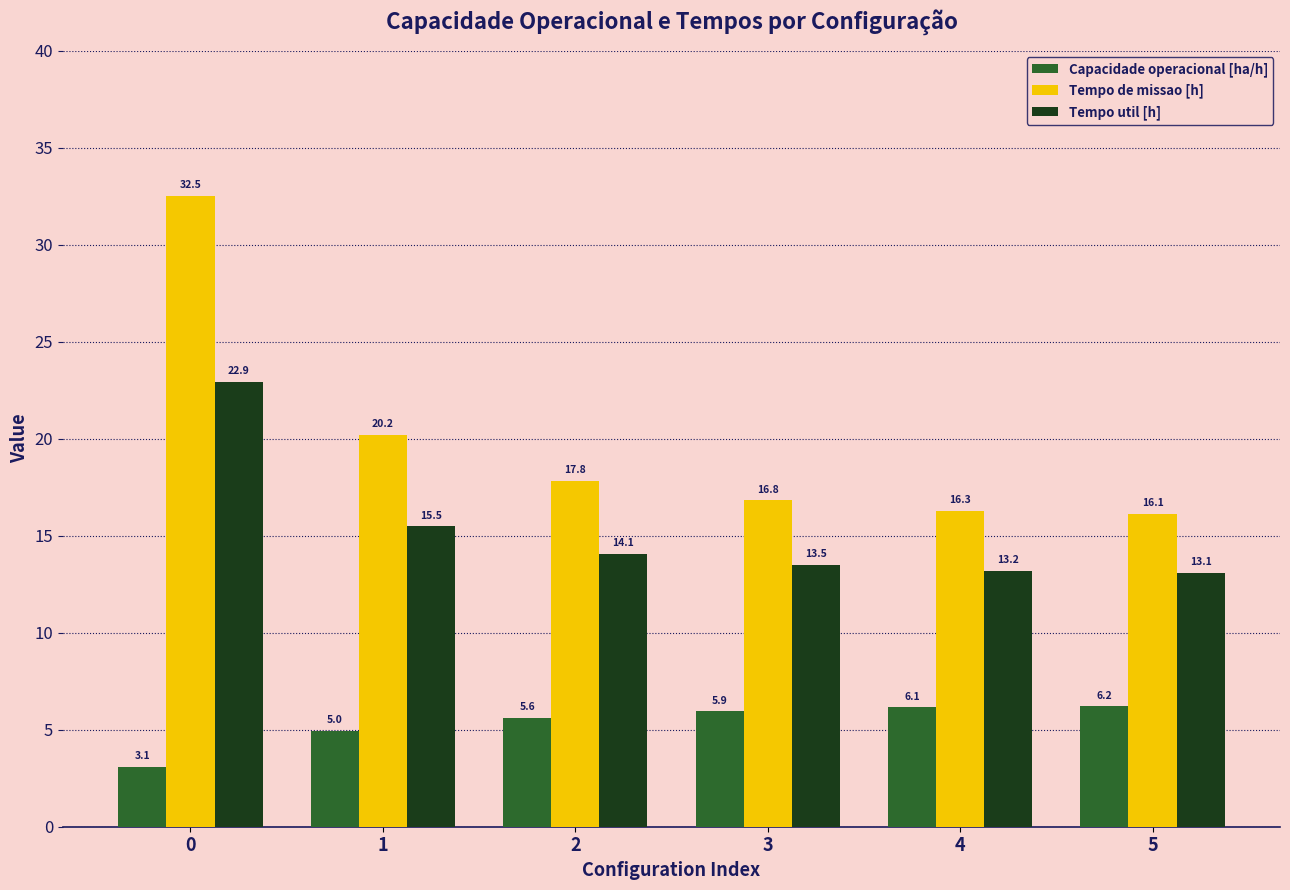

What is the lowest value of the Tempo de missao [h] series?

16.1